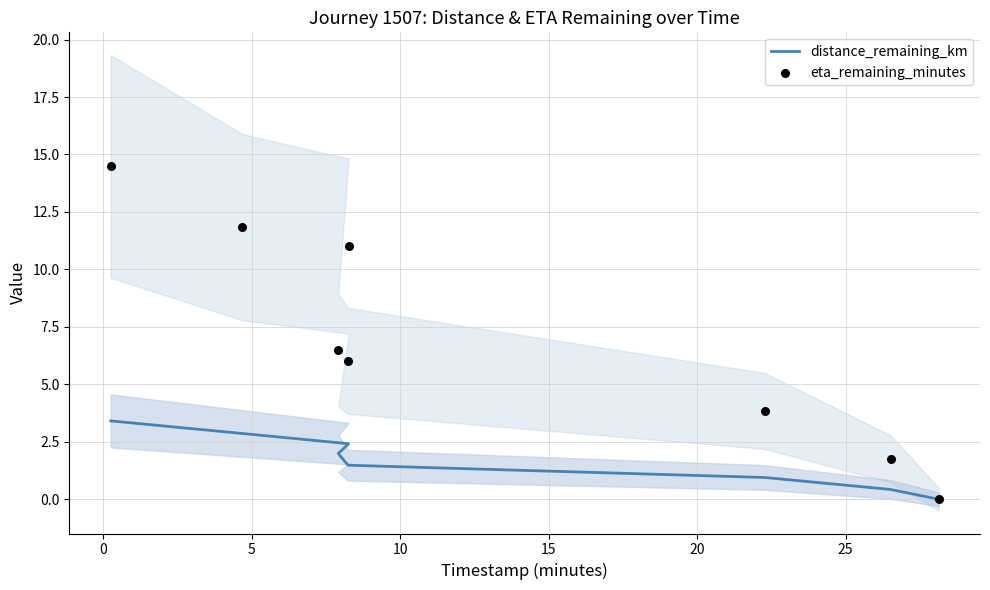

Which series has the largest total across all categories?

eta_remaining_minutes